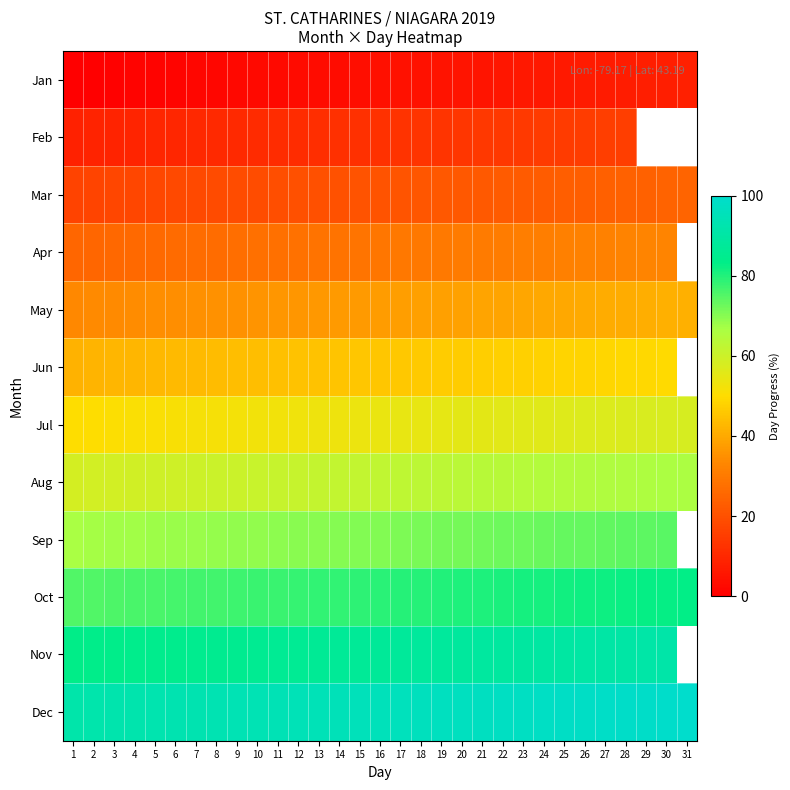

How many series are shown in this chart?

12